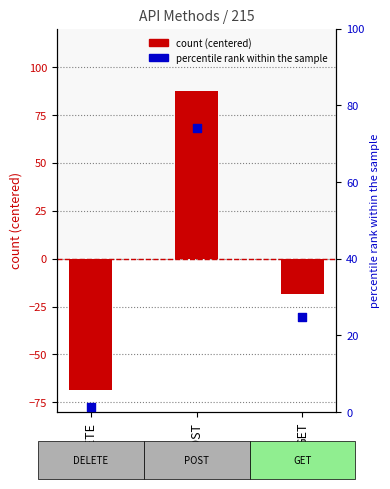

Which series reaches the minimum Y coordinate?

count (centered)